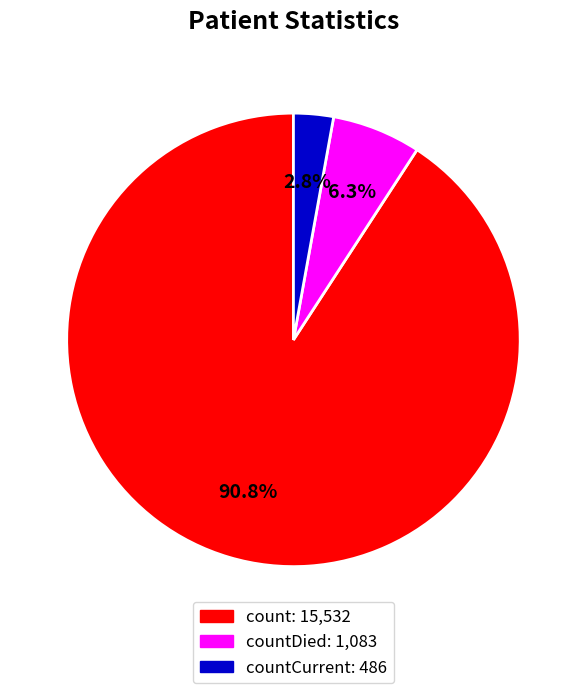

Is there a majority slice in this chart?

Yes